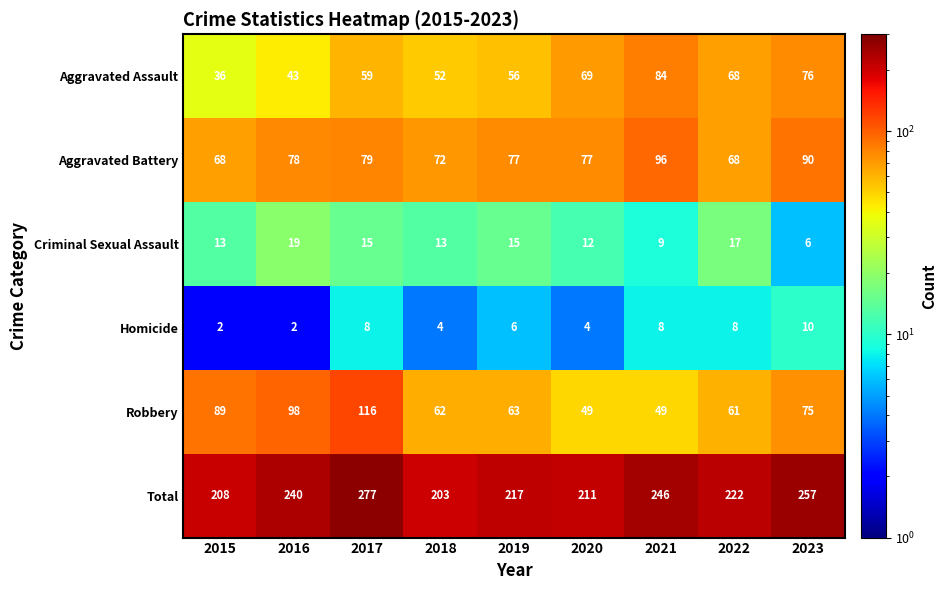

What is the highest value of the Total series?

277